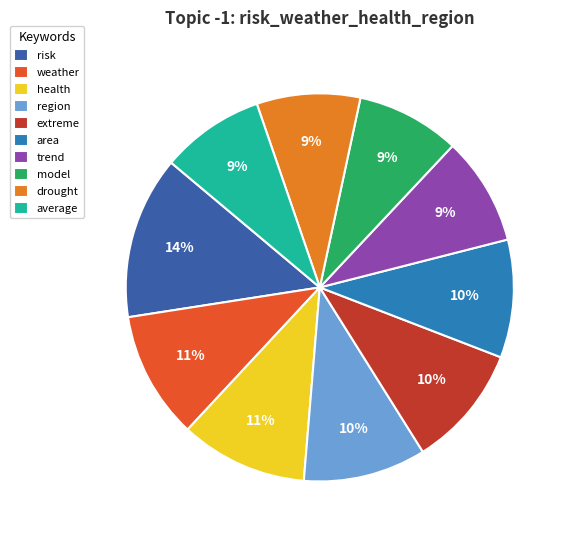

What percentage is the drought slice, to the nearest percent?

9%